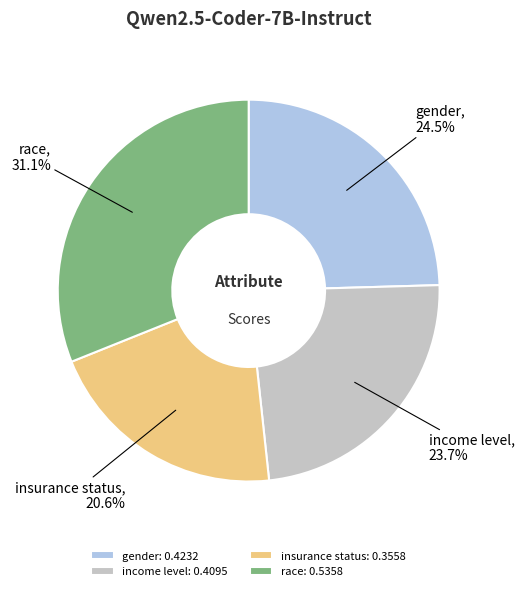

To the nearest percent, what percentage of the pie is insurance status?

21%